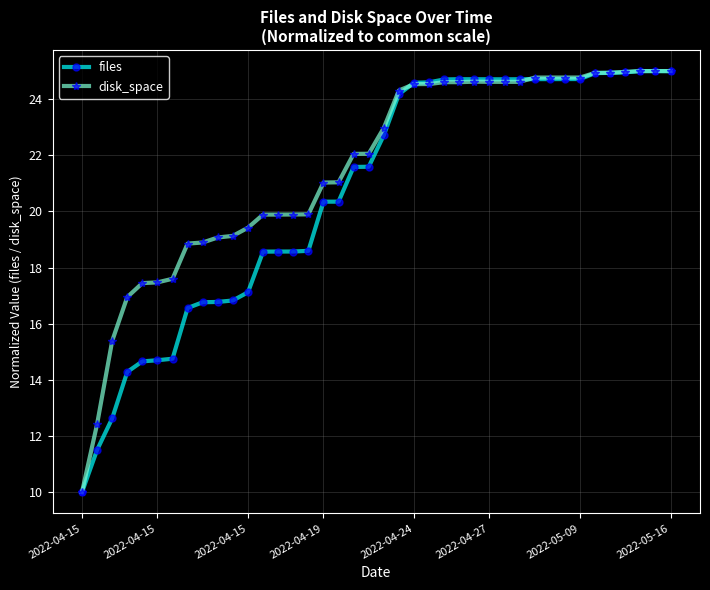

What is the maximum value shown in the chart?

25.0